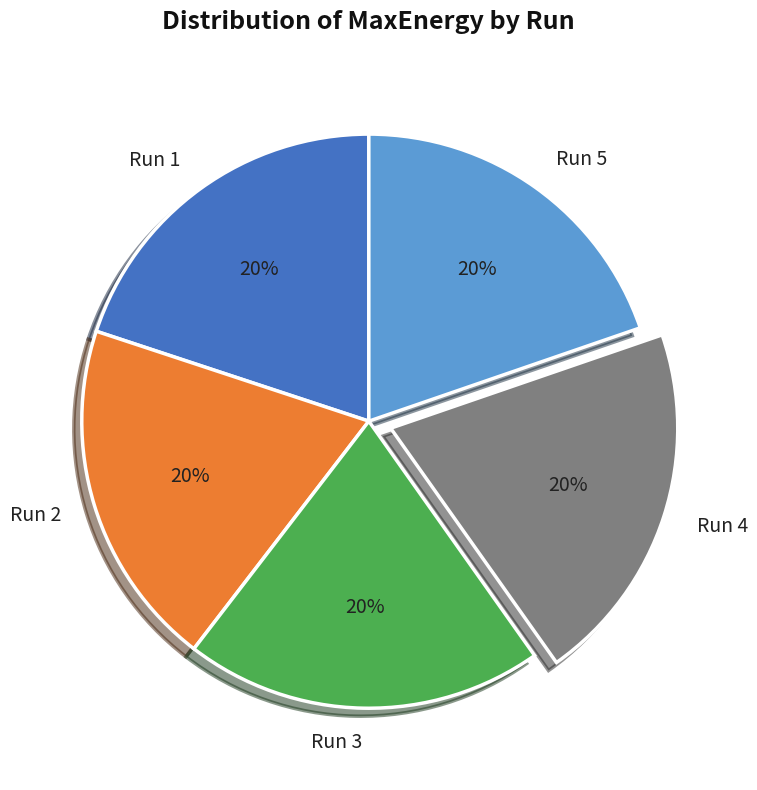

Approximately how many times larger is the value at Run 3 compared to Run 4?

1.0